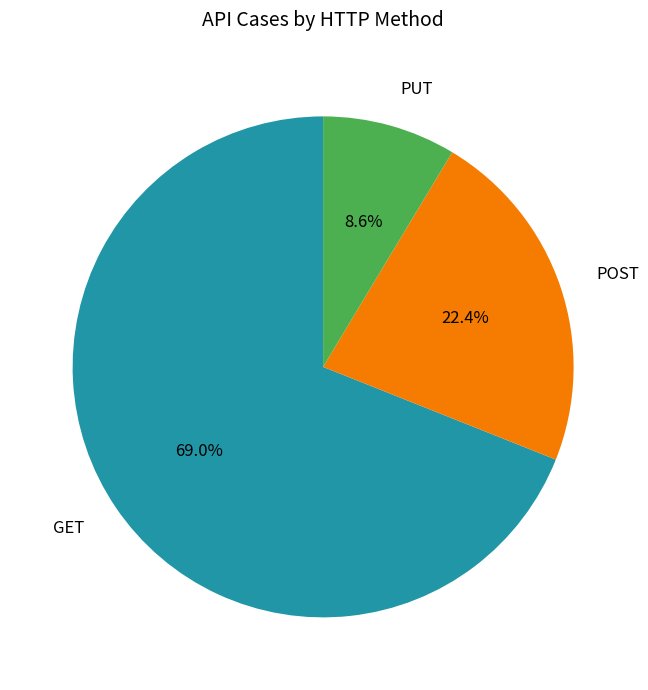

Combined, do GET and POST account for over 50%?

Yes